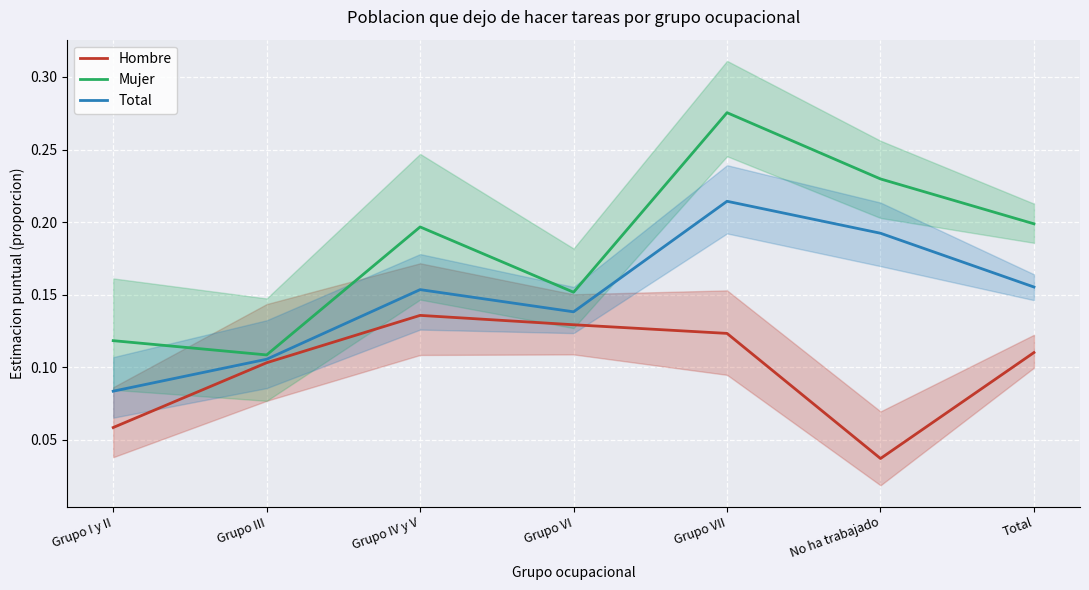

What is the sum of all Hombre values?

0.7